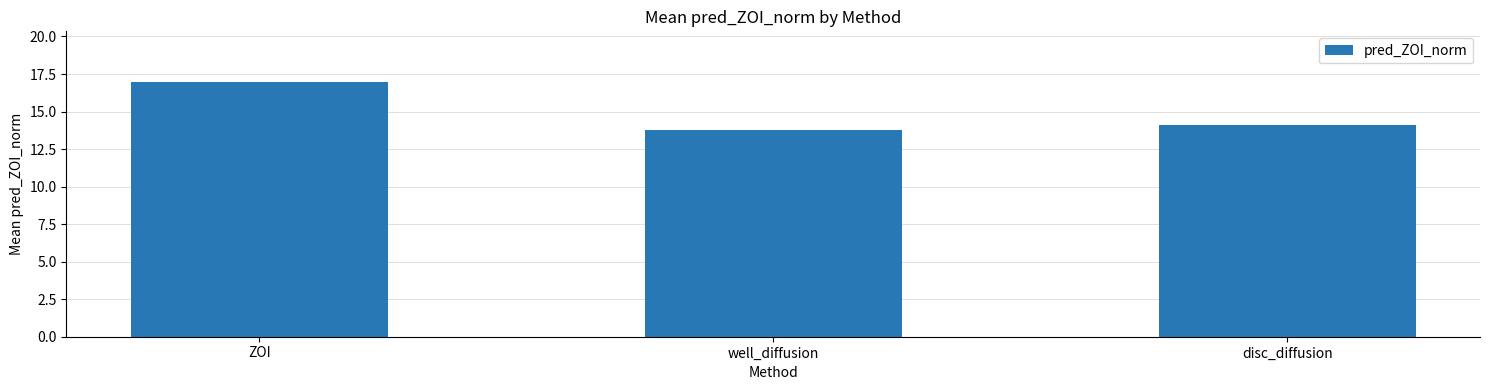

What is the difference between the maximum and minimum values?

3.2